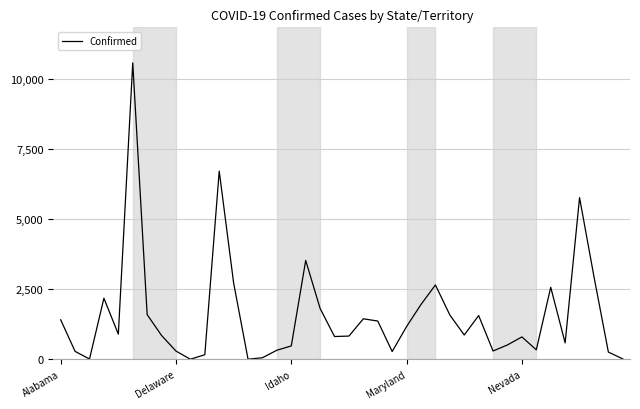

List the labels in order of value, largest first.

5, 11, 36, 17, 37, 12, 26, 34, Maryland, 25, 18, 6, 27, 29, 21, Alabama, 22, 24, Nevada, 28, 7, 20, 19, 32, 35, 31, 16, 33, 15, 30, 8, Delaware, 23, 38, 10, 14, 39, Idaho, 13, 9